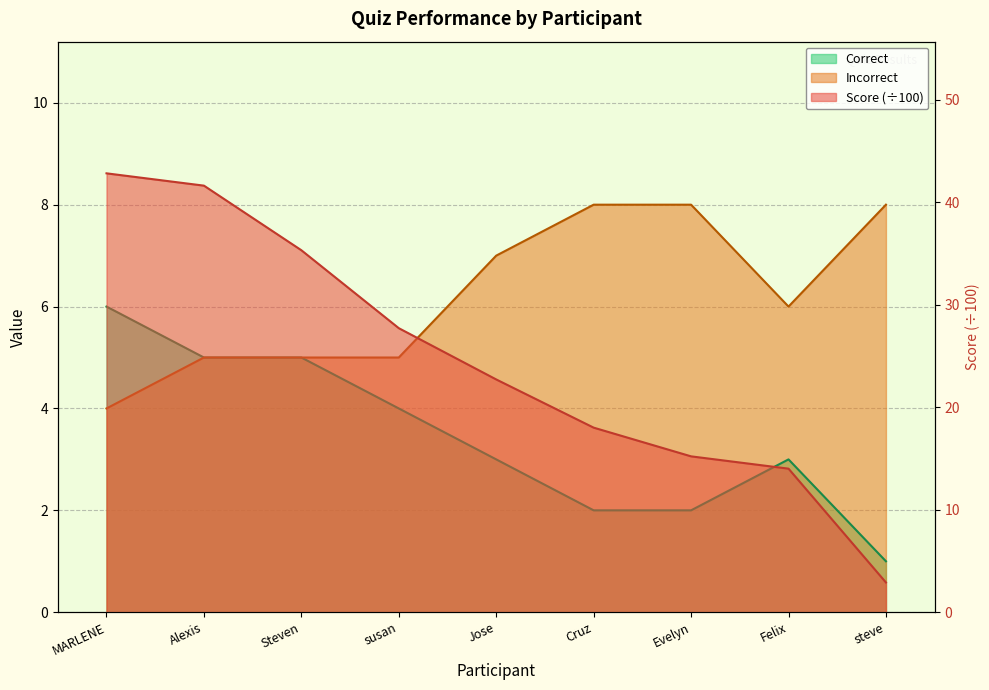

What is the label of the 7th point from the left?

Evelyn